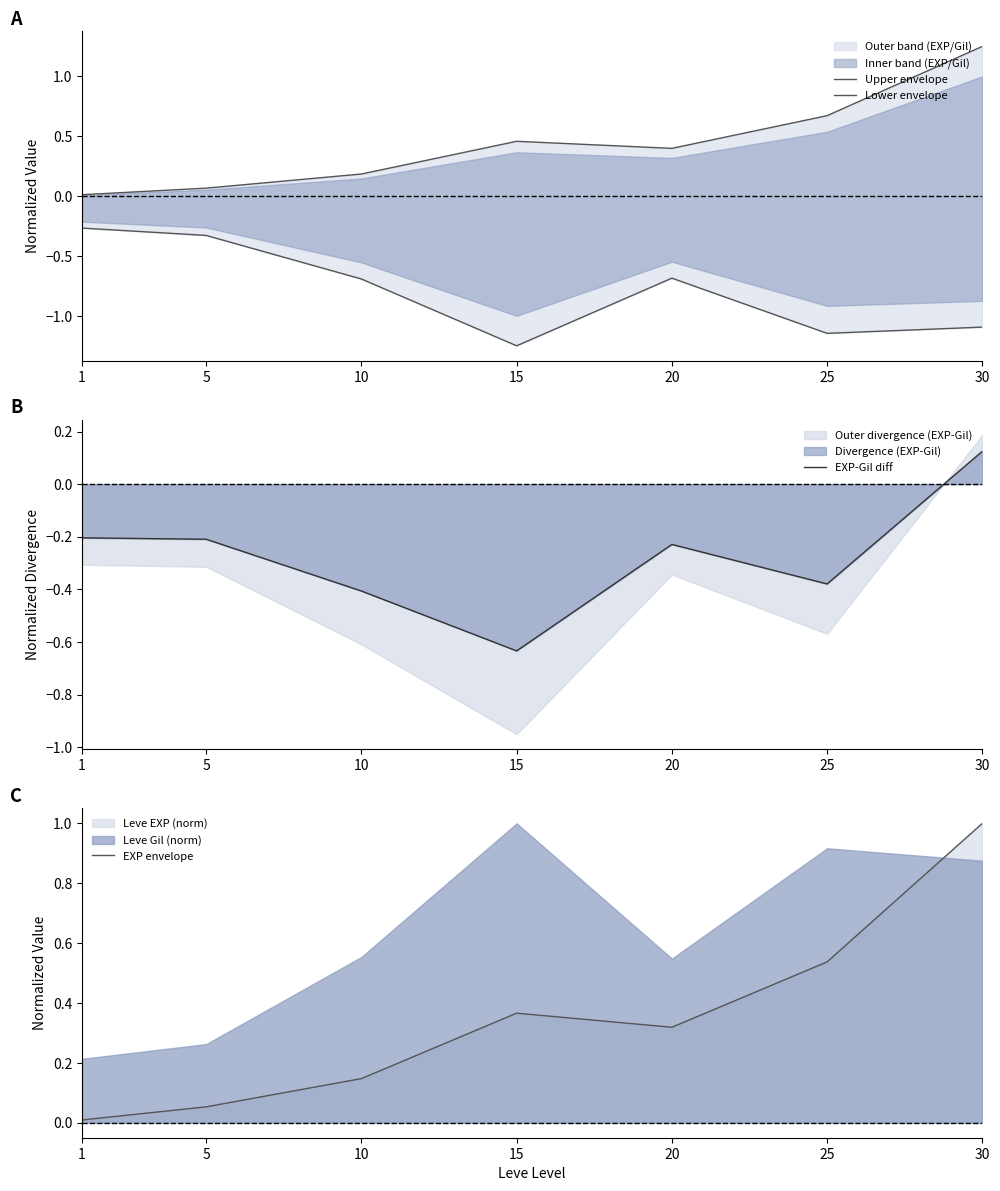

Does the chart have visible grid lines?

No